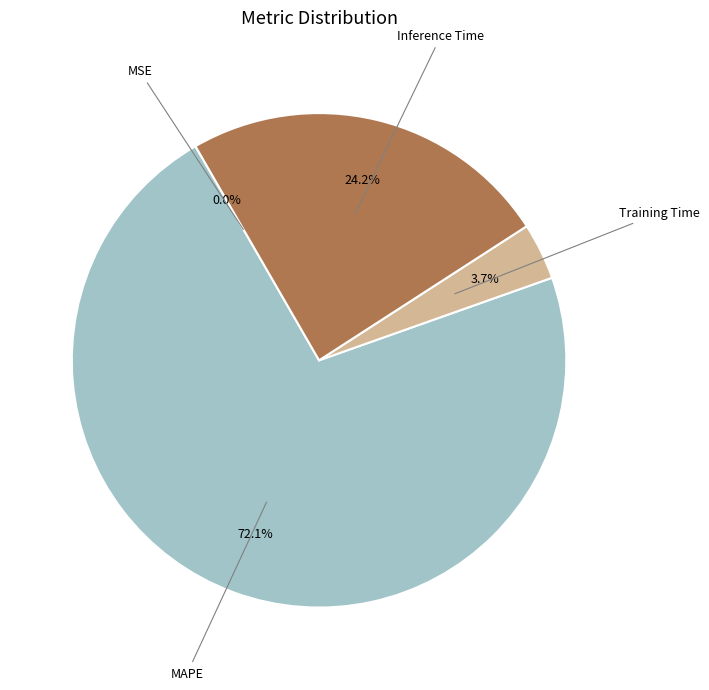

Does any single category account for the majority?

Yes